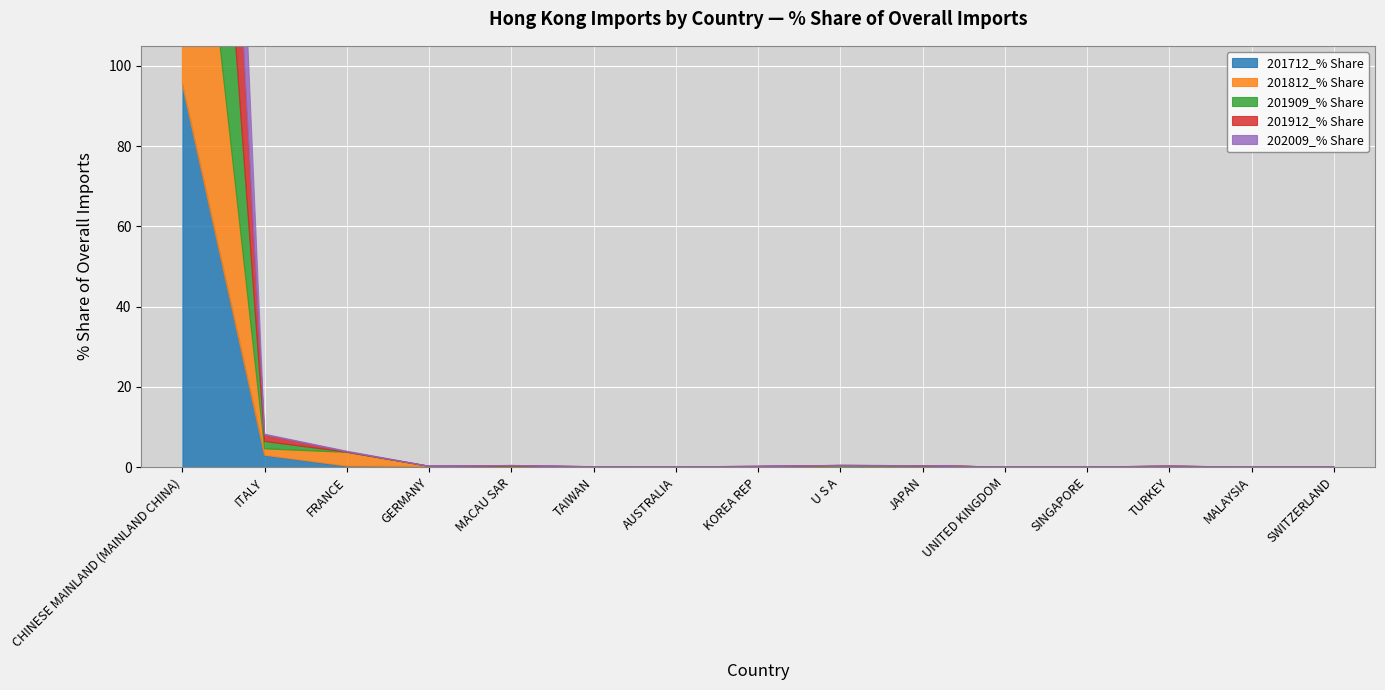

At which label is 202009_% Share closest to 49?

ITALY